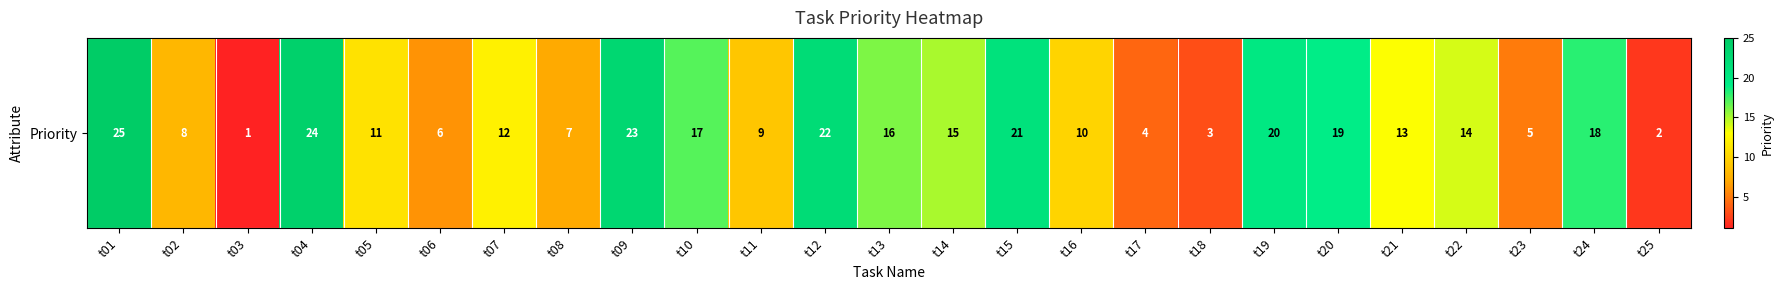

Count the number of data series in this chart.

1